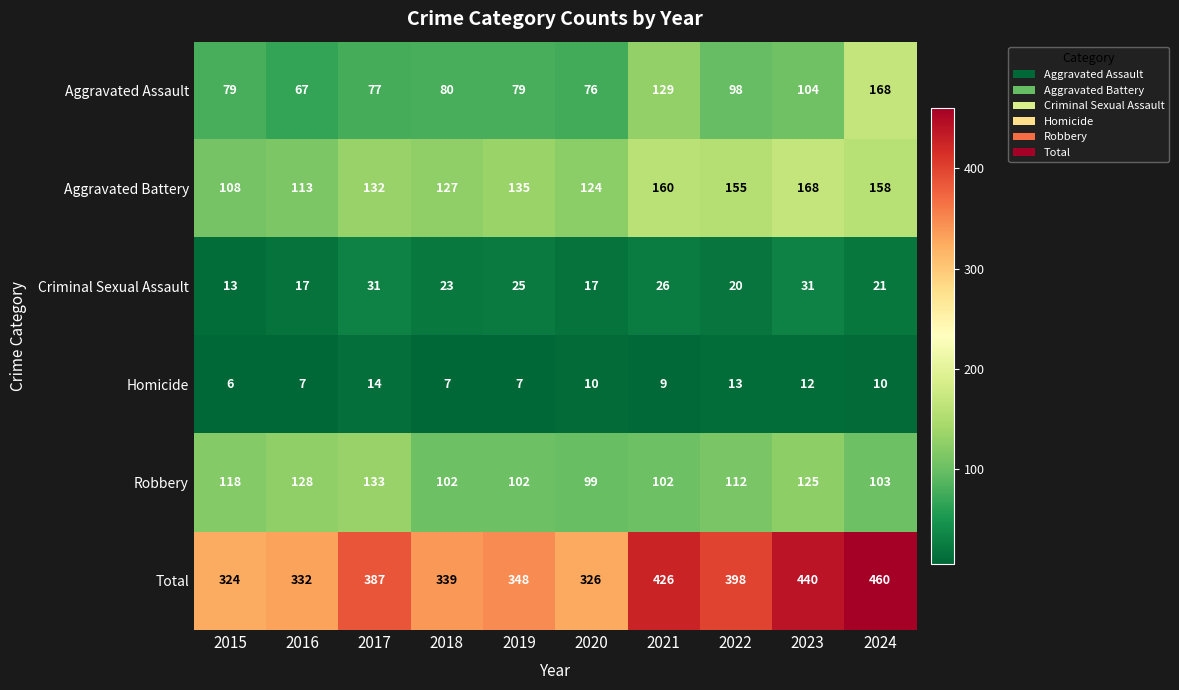

Which label corresponds to the largest value in the chart?

2024